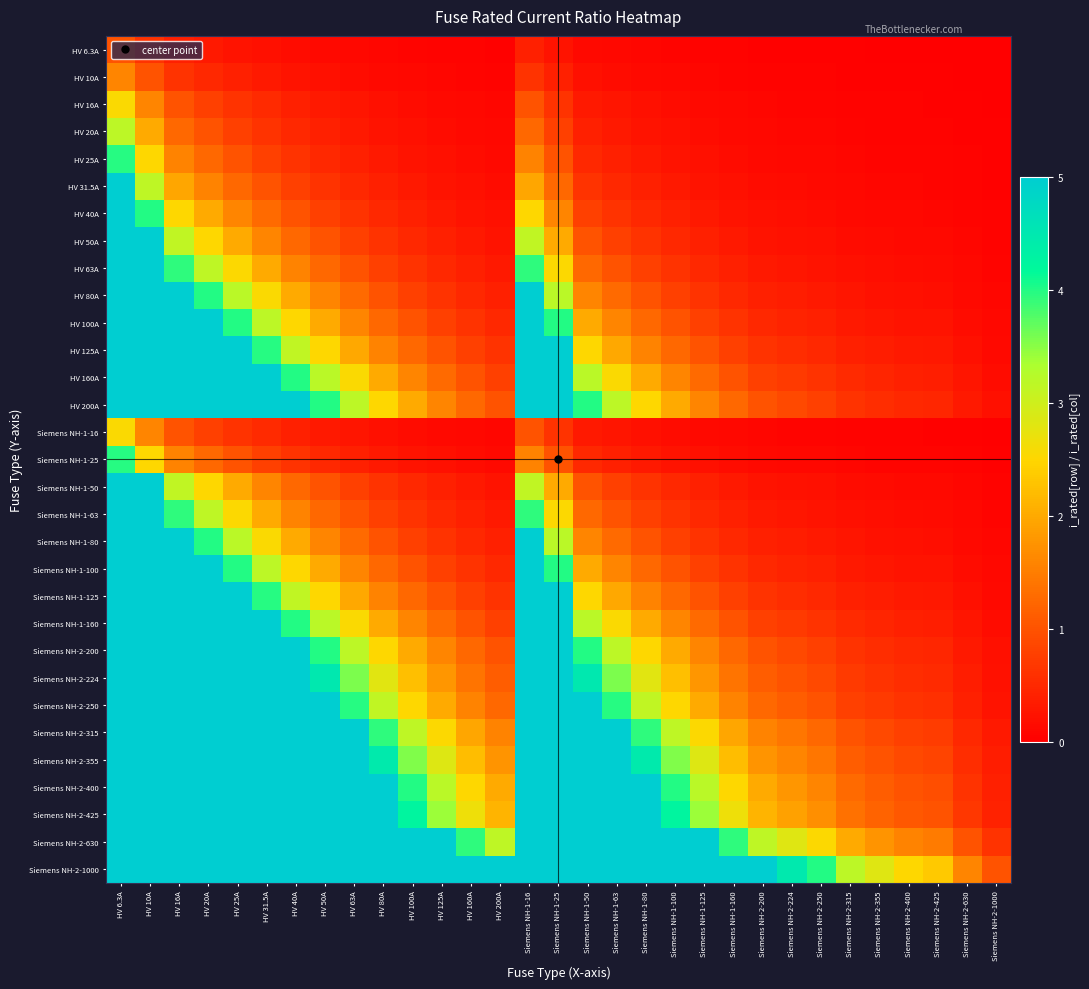

At how many categories does at least one series exceed 47?

5